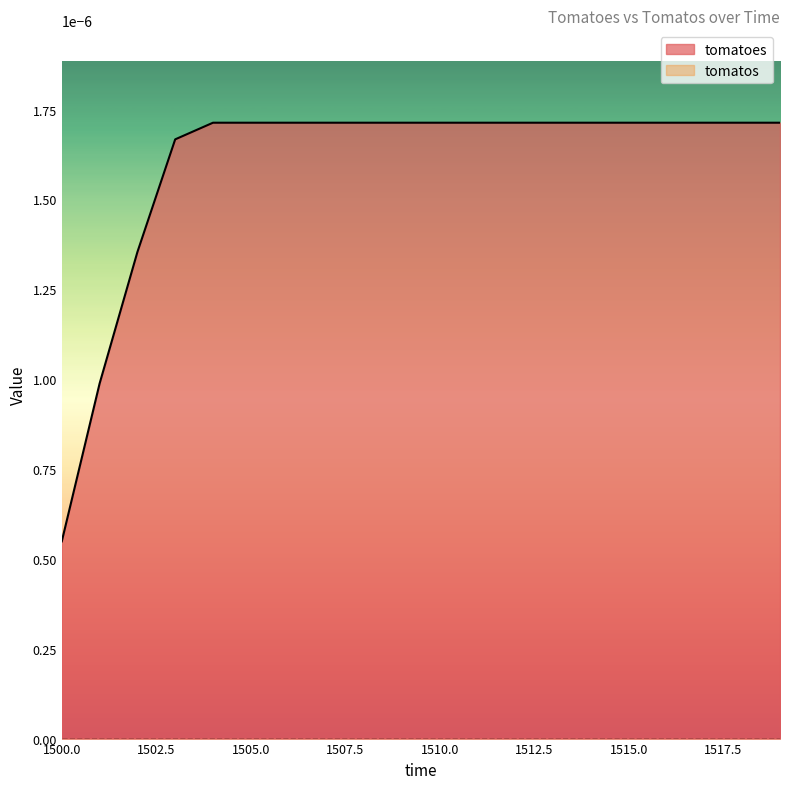

Which category has the highest value across all series?

1504